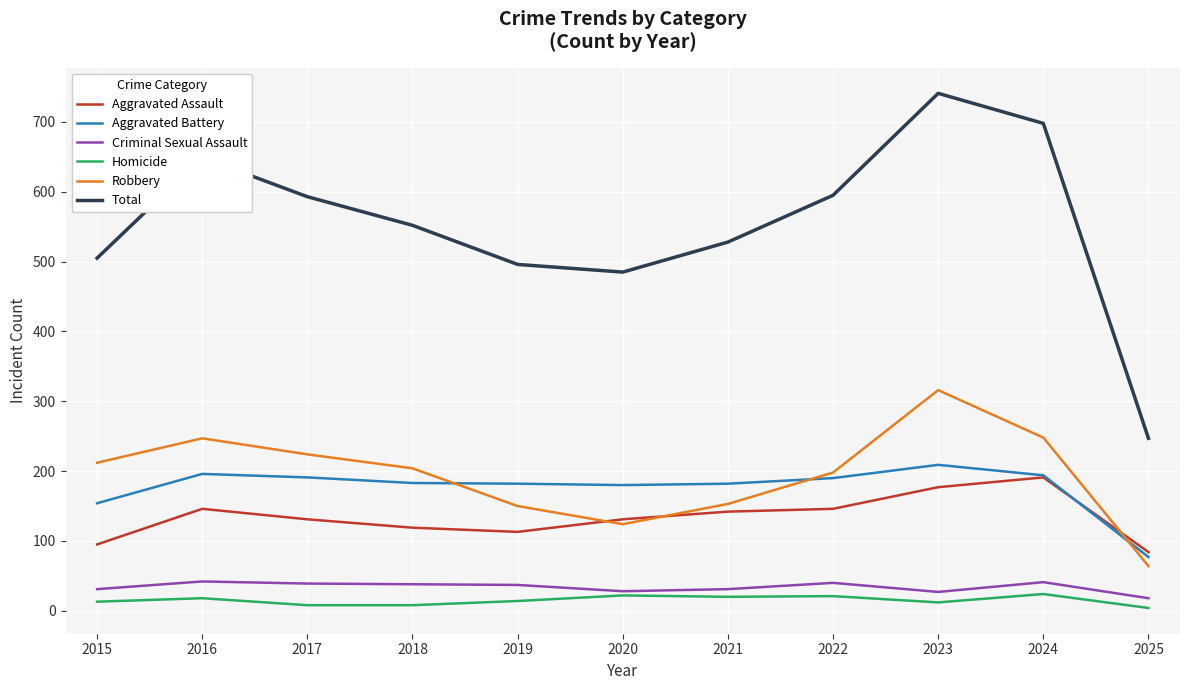

True or false: Robbery has a value of 150 at 2019.

True